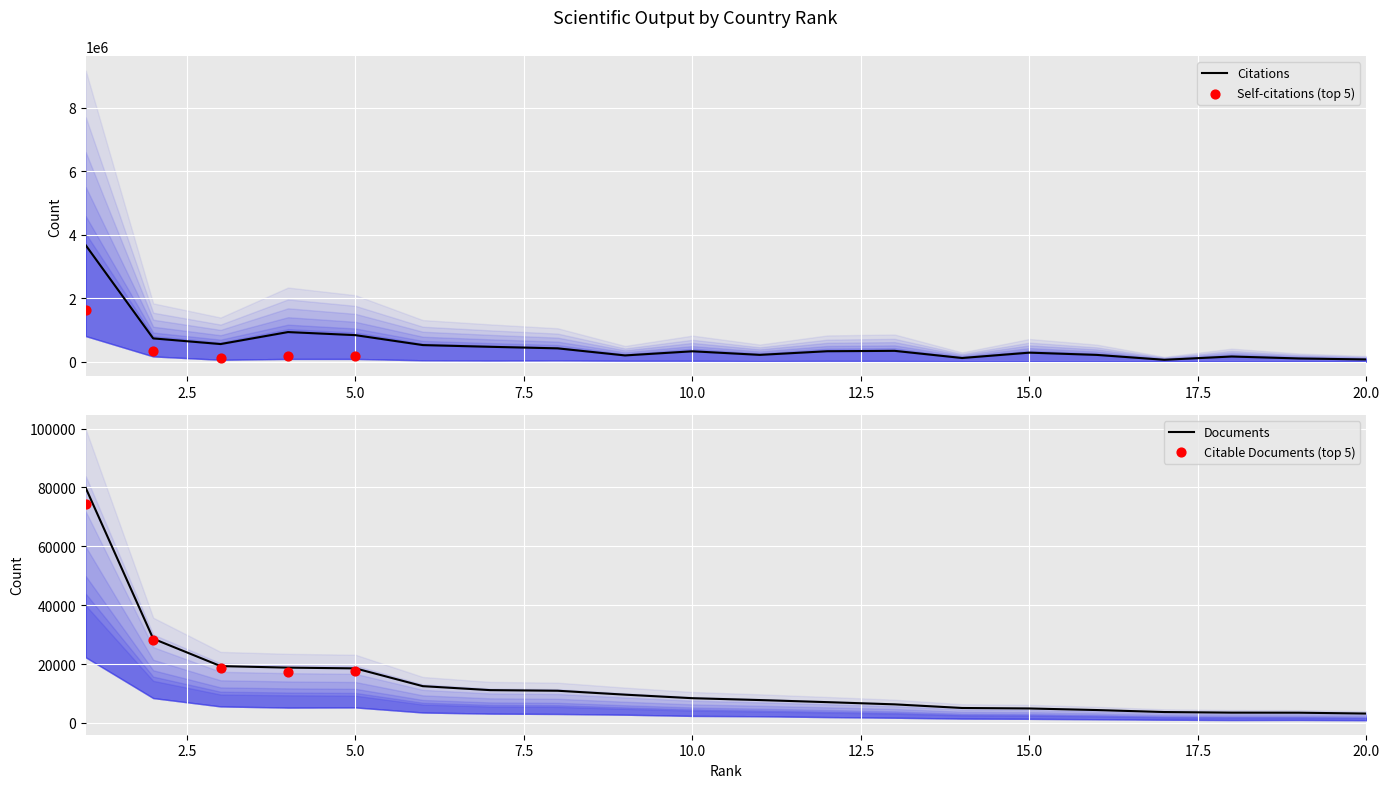

What is the ratio of the value at 1 to the value at 5?

4.4